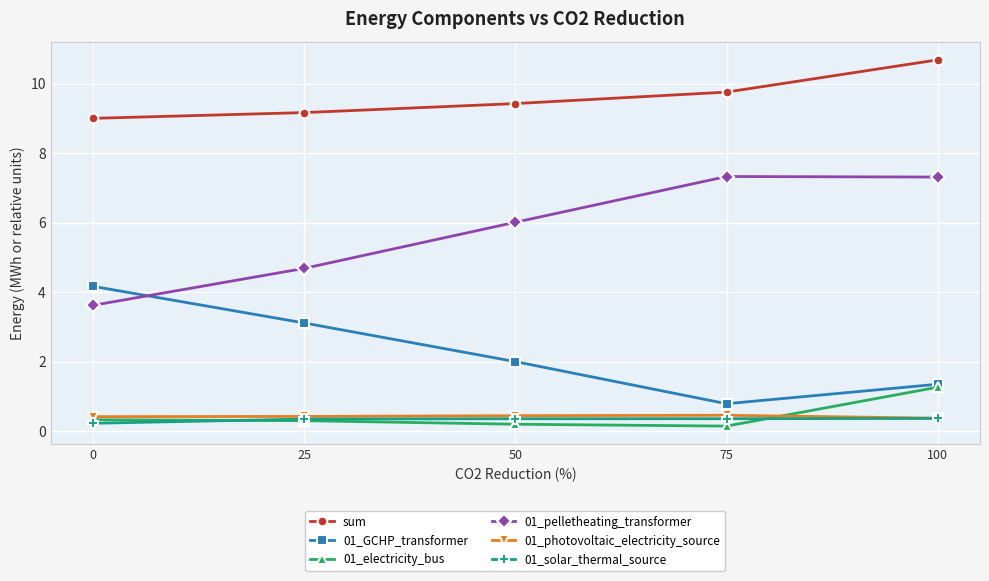

The value of sum at 0 is 9.0. True or false?

True